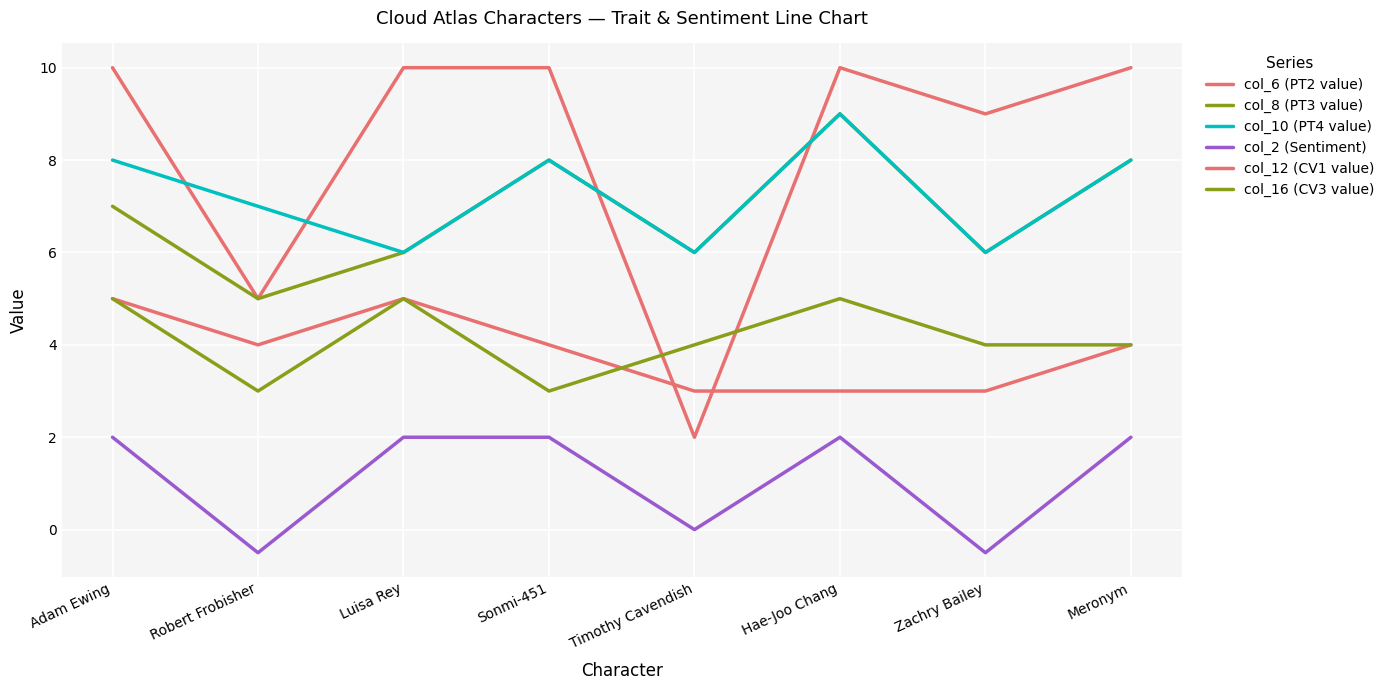

Read the col_2 (Sentiment) value at Hae-Joo Chang.

2.0